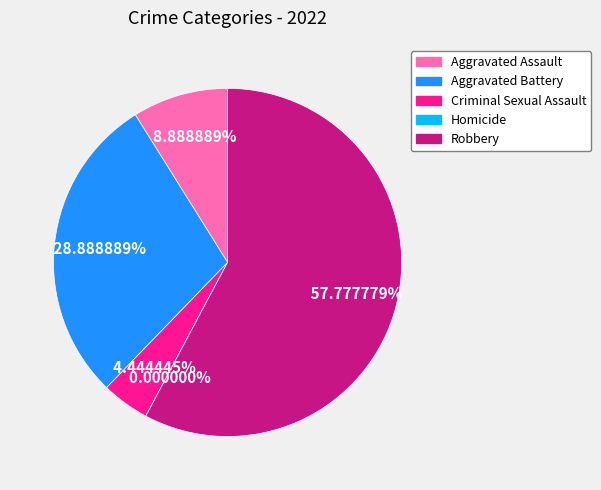

Does Homicide account for over 50% of the chart?

No